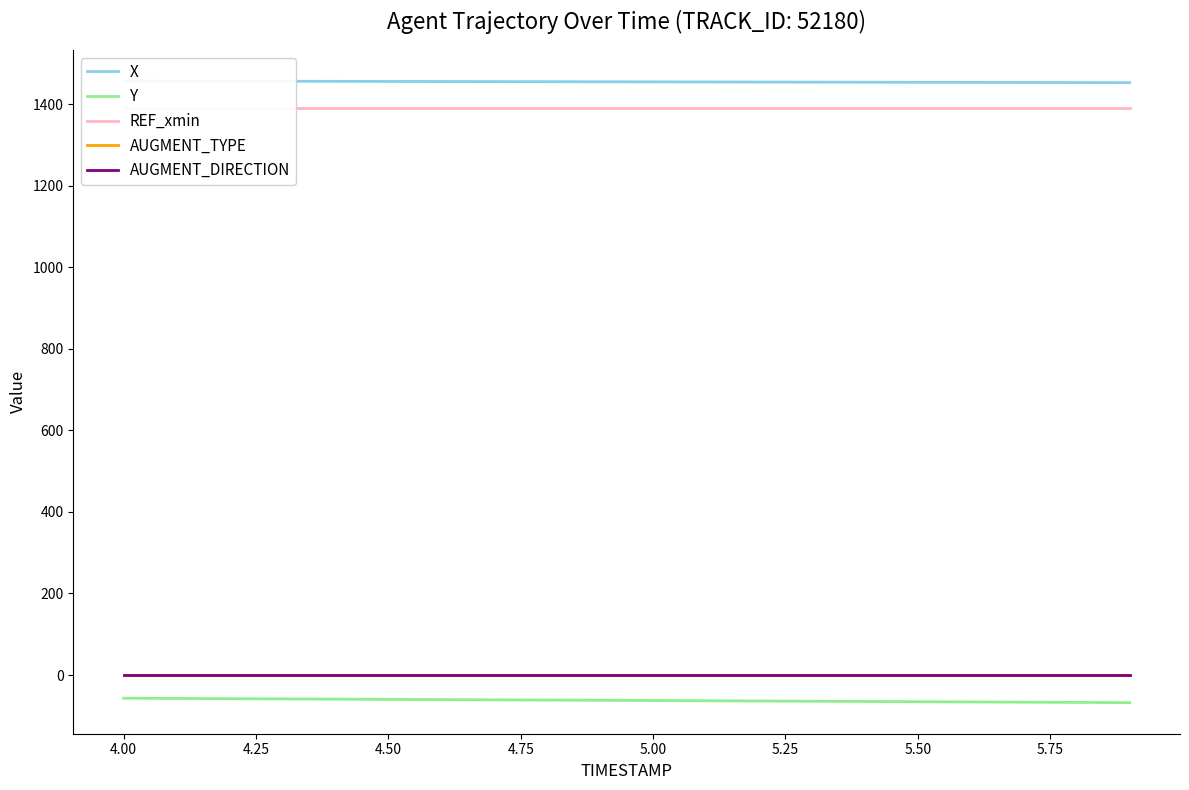

The value of Y at 5.50 is -17.9. True or false?

False